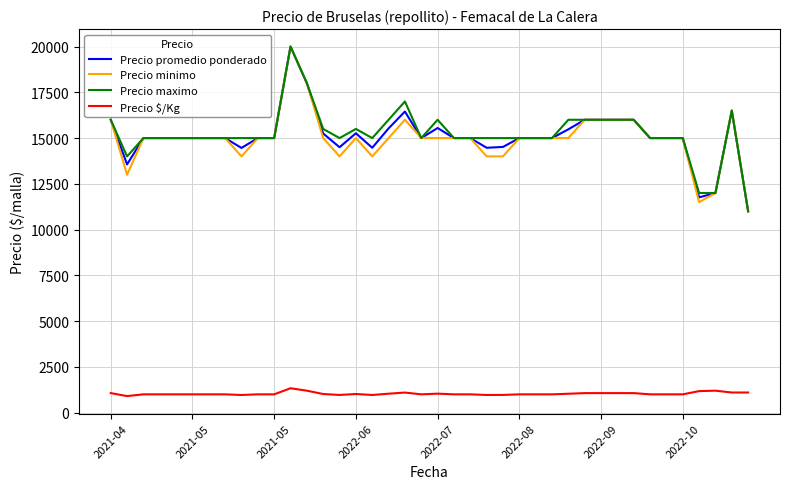

True or false: Precio minimo and Precio $/Kg intersect in this chart.

False